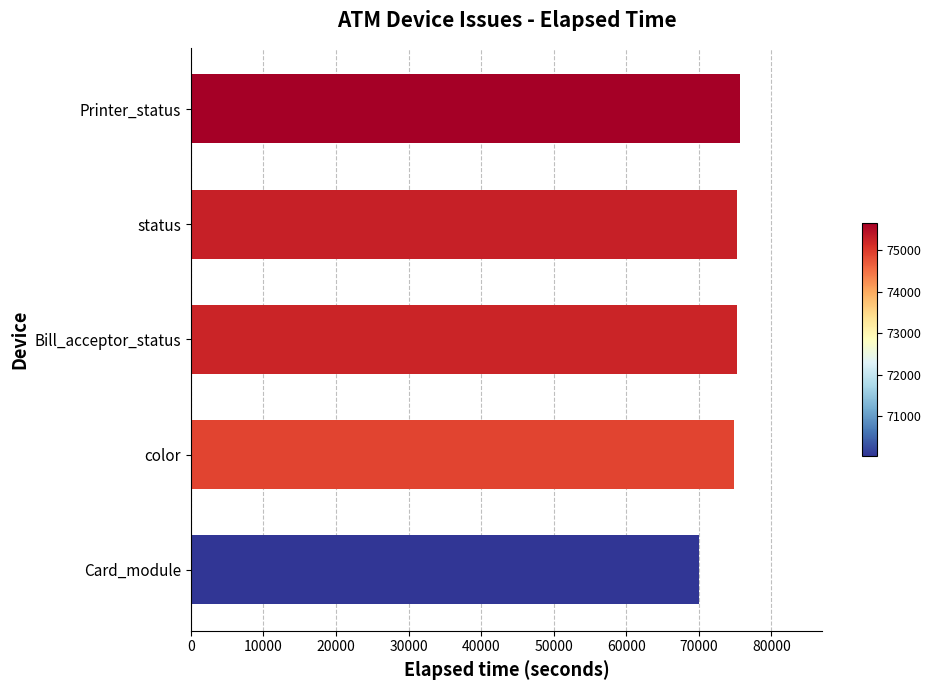

How many distinct data groups are displayed?

1